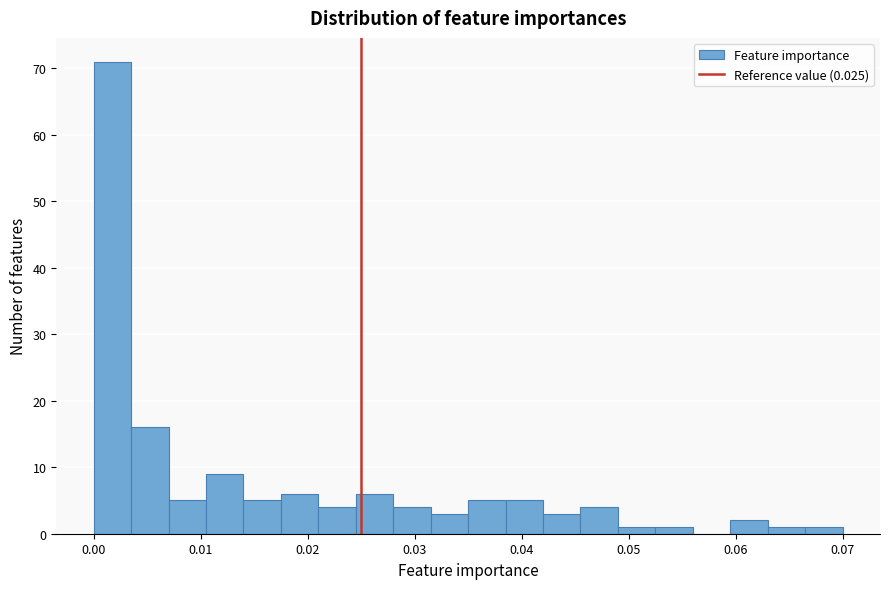

Around what value on the x-axis is the tallest bar? Give the approximate position of its centre, as read against the axis.

0.002